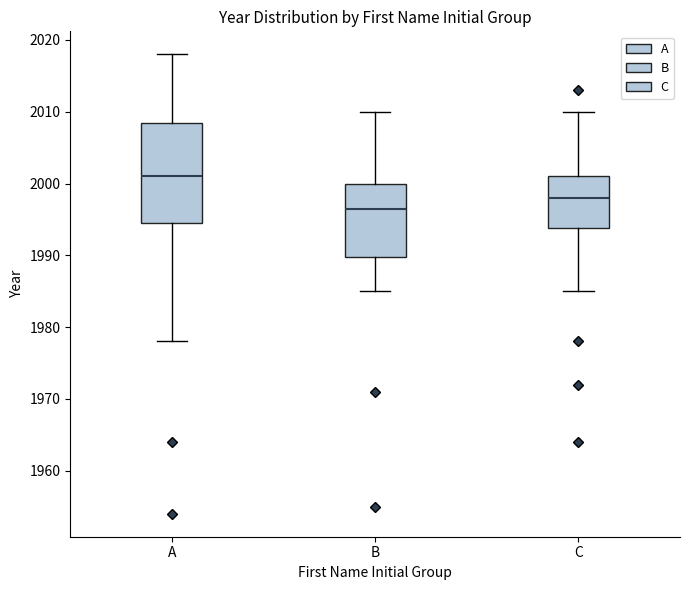

Where is the upper edge of the box for B on the y-axis? The values are not printed on the chart, so give them approximately, as read against the axis.

2000